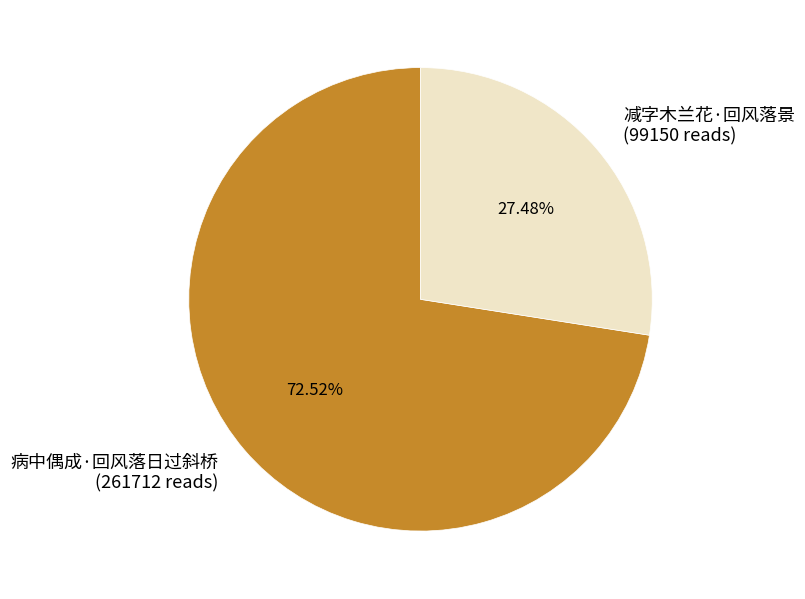

Rank the categories by value from lowest to highest.

减字木兰花·回风落景, 病中偶成·回风落日过斜桥